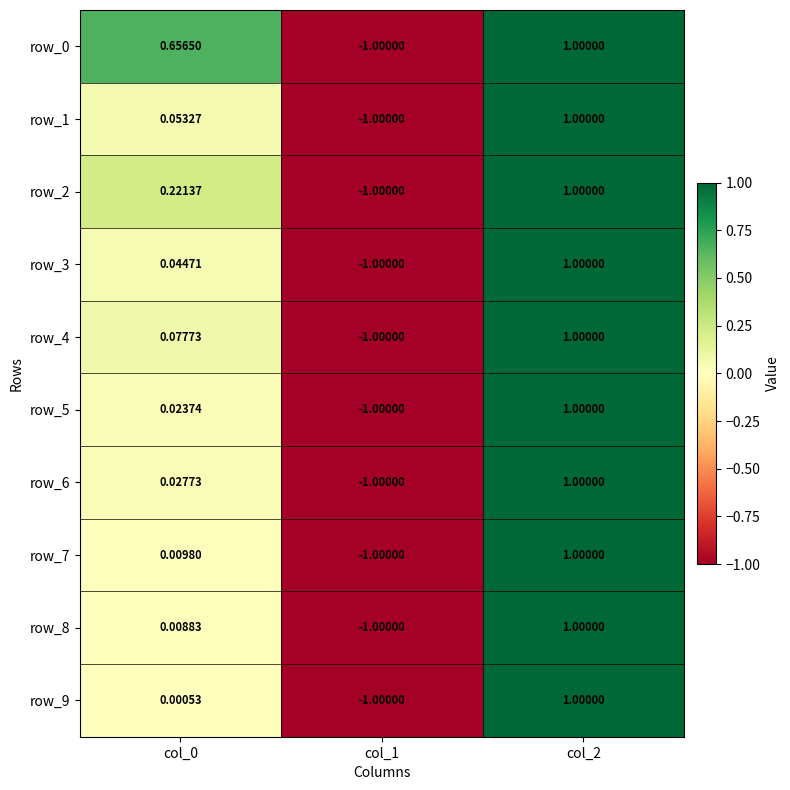

How many categories are shown in the chart?

3